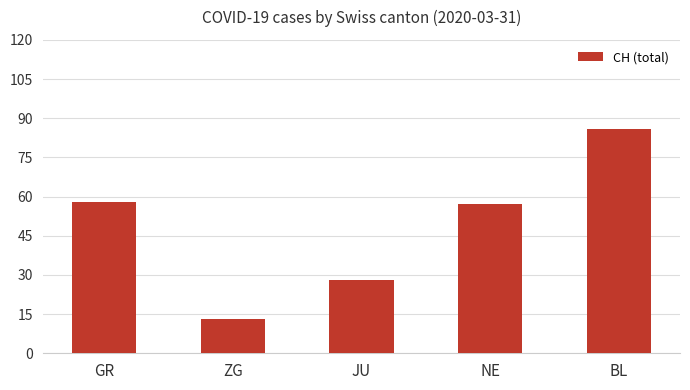

Reading right to left, list all the values displayed in this chart.

86	57	28	13	58